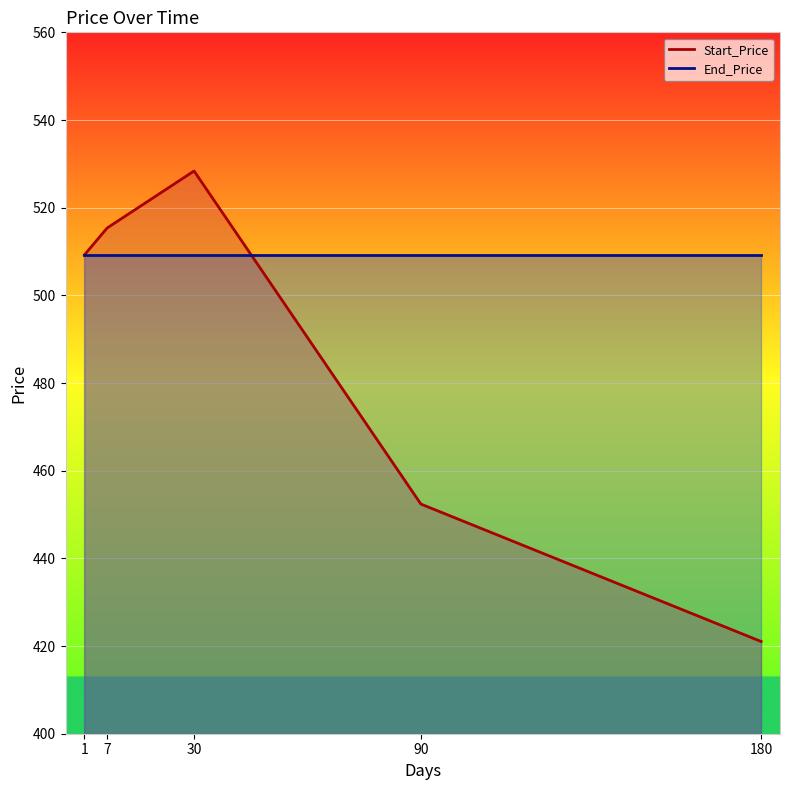

What is the value of the 1st point from the left?

509.2